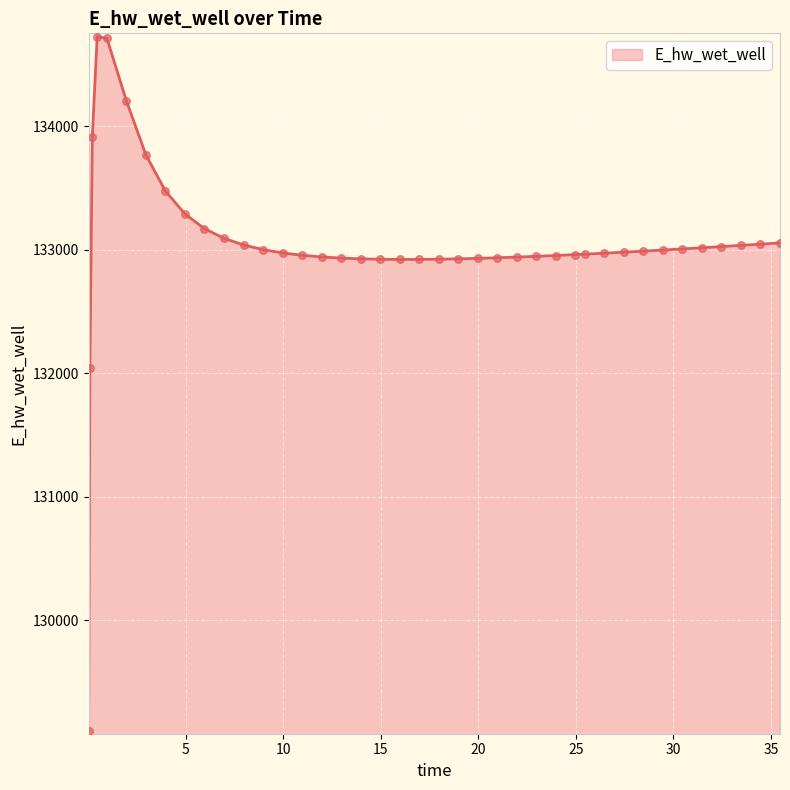

What is the smallest value displayed?

129106.3